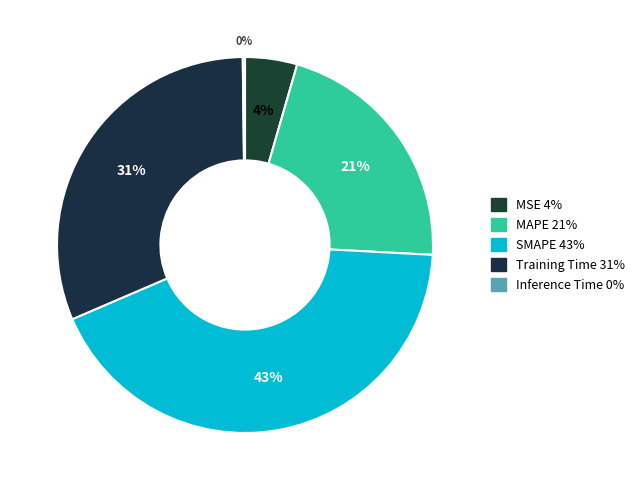

Which has a higher value, Training Time or SMAPE?

SMAPE